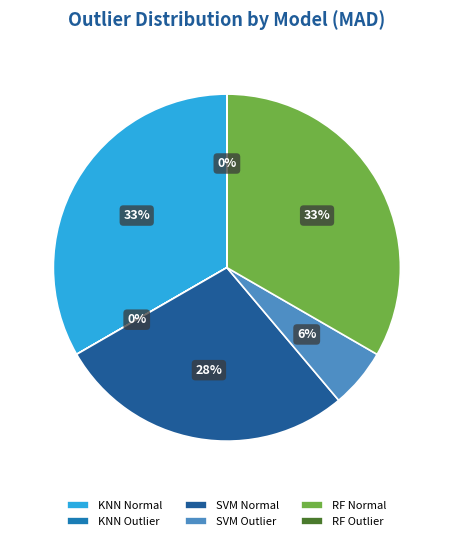

The SVM Normal slice represents 28% of the pie. True or false?

True